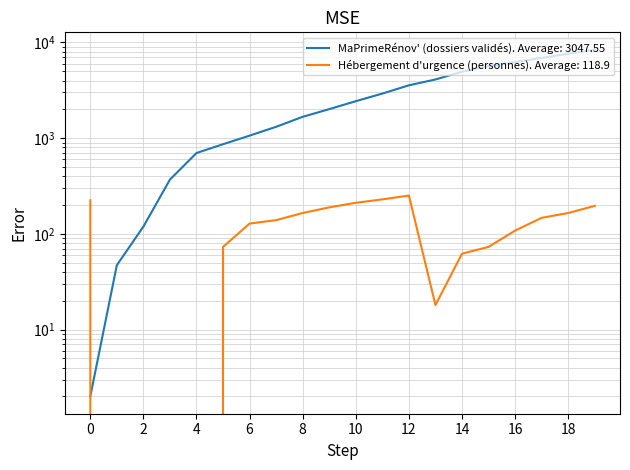

The value of MaPrimeRénov' (dossiers validés) at 10 is 3889. True or false?

False